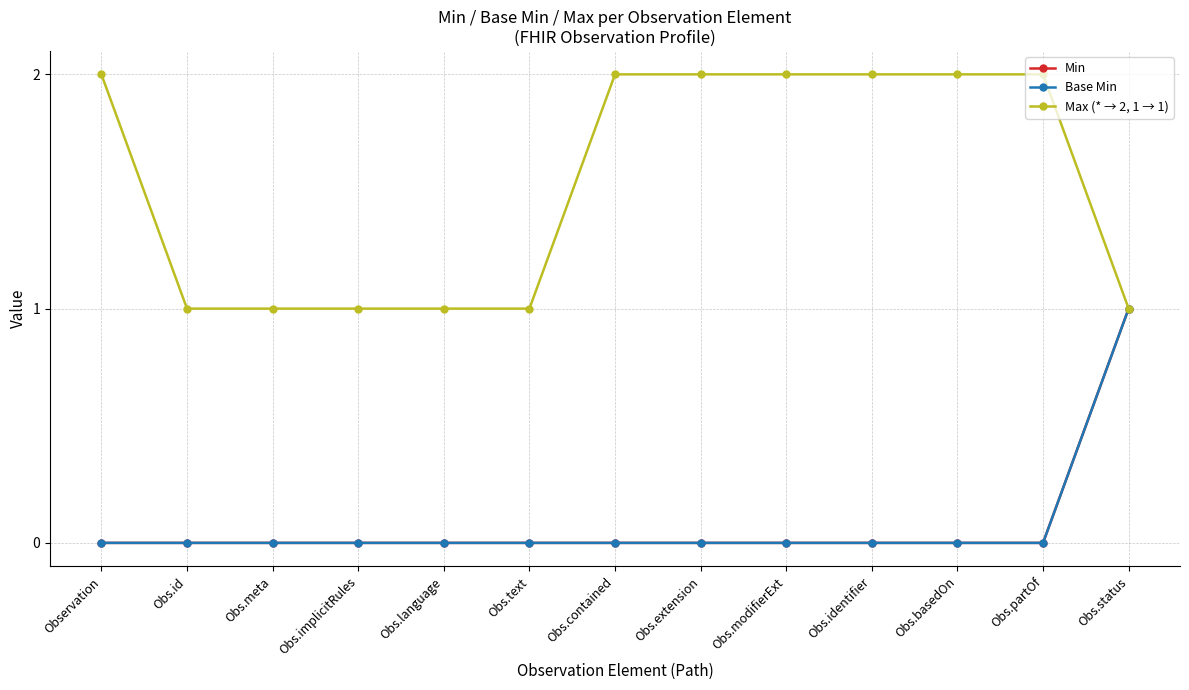

At which label does Base Min reach its peak?

Obs.status